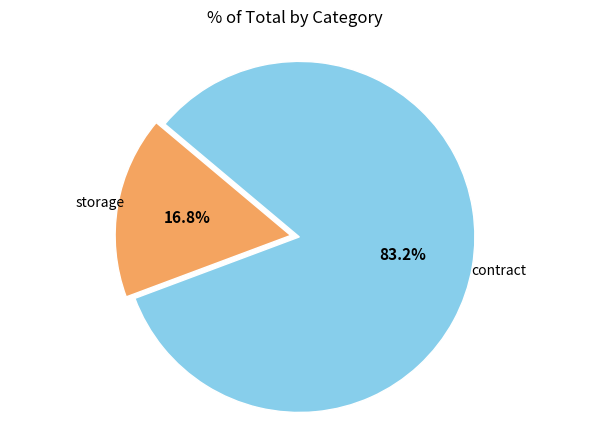

Is there any slice that represents more than half of the pie?

Yes